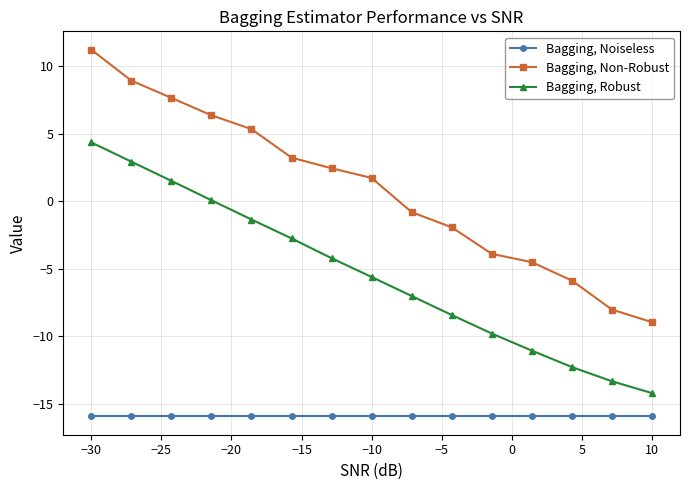

Which series has the largest total across all categories?

Bagging, Non-Robust